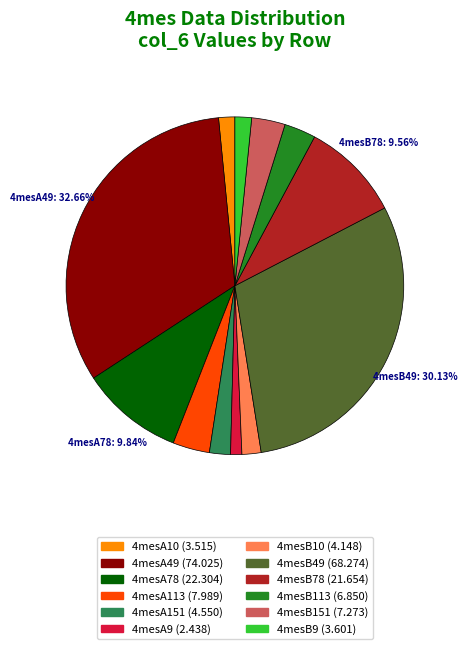

Does any single category account for the majority?

No